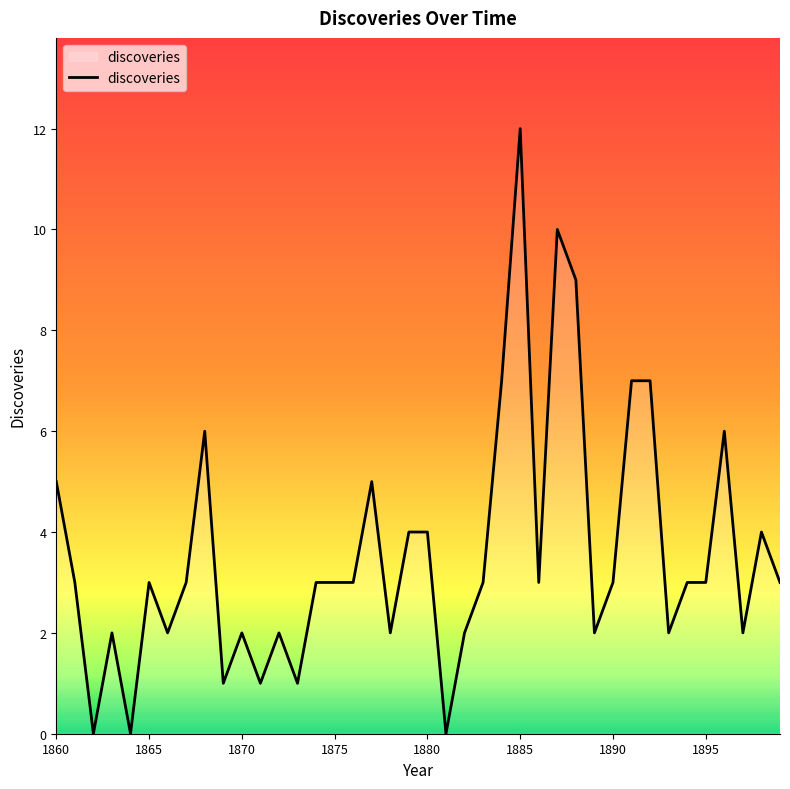

What is the difference between the maximum and minimum values?

12